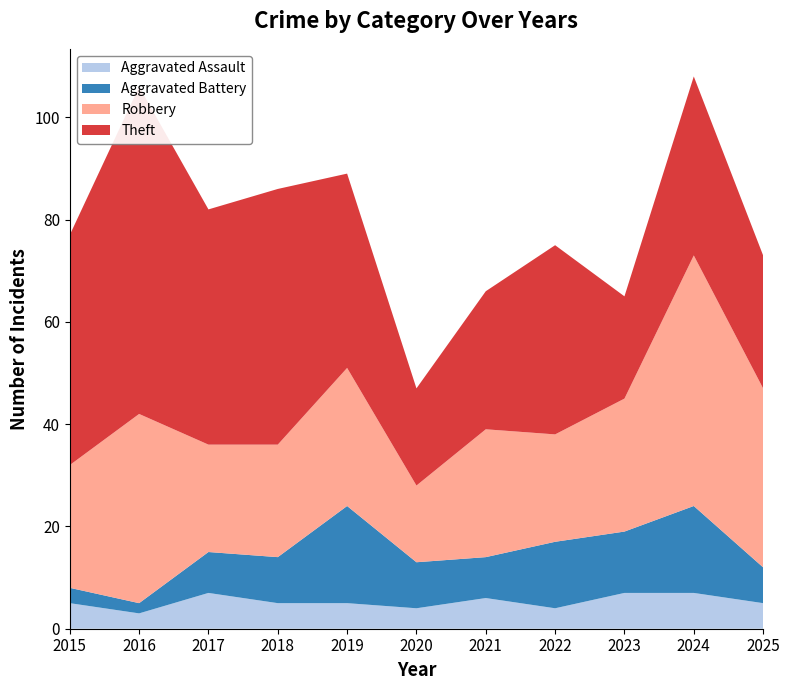

Reading left to right, list all the values displayed in this chart.

Aggravated Assault: 5	3	7	5	5	4	6	4	7	7	5
Aggravated Battery: 3	2	8	9	19	9	8	13	12	17	7
Robbery: 24	37	21	22	27	15	25	21	26	49	35
Theft: 45	64	46	50	38	19	27	37	20	35	26